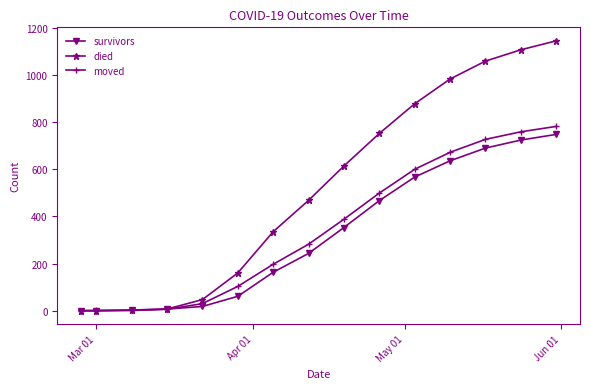

True or false: died has more than 1 interior local peaks.

False